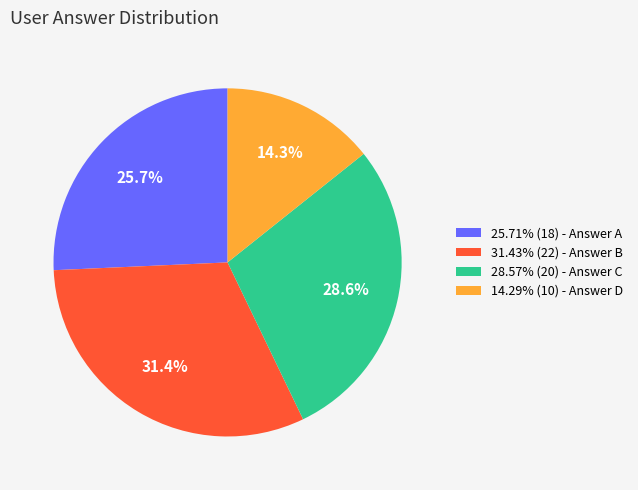

How much of the chart is everything except 14.29% (10) - Answer D?

85.7%